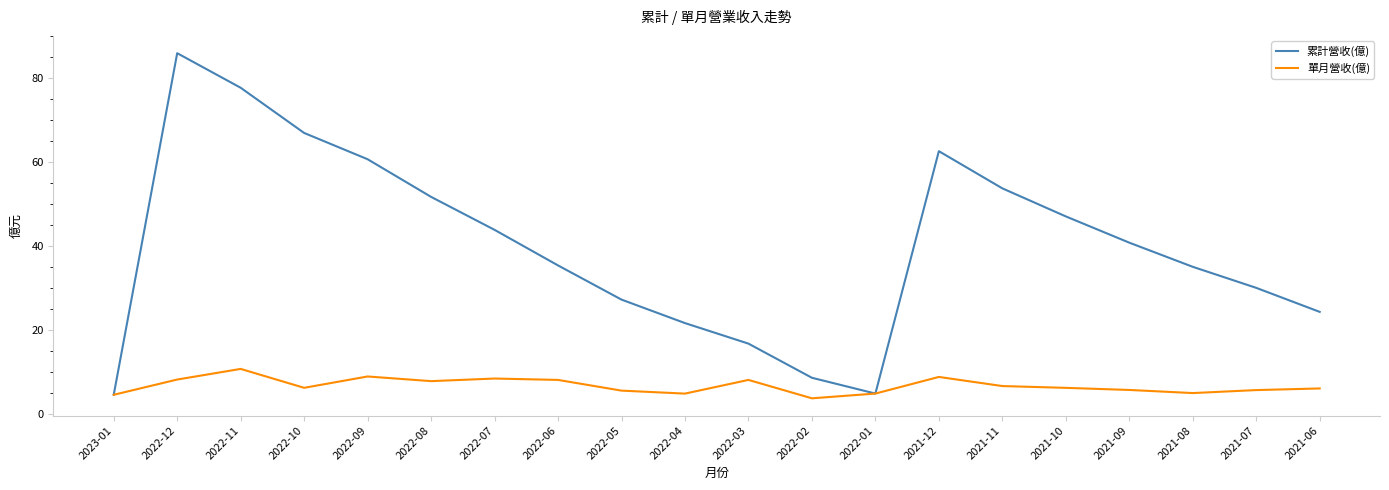

The value of 單月營收(億) at 2022-08 is 7.8. True or false?

True